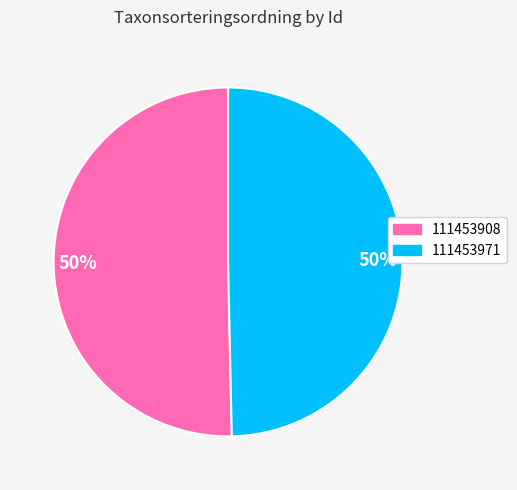

To the nearest percent, what is the average slice percentage?

50%